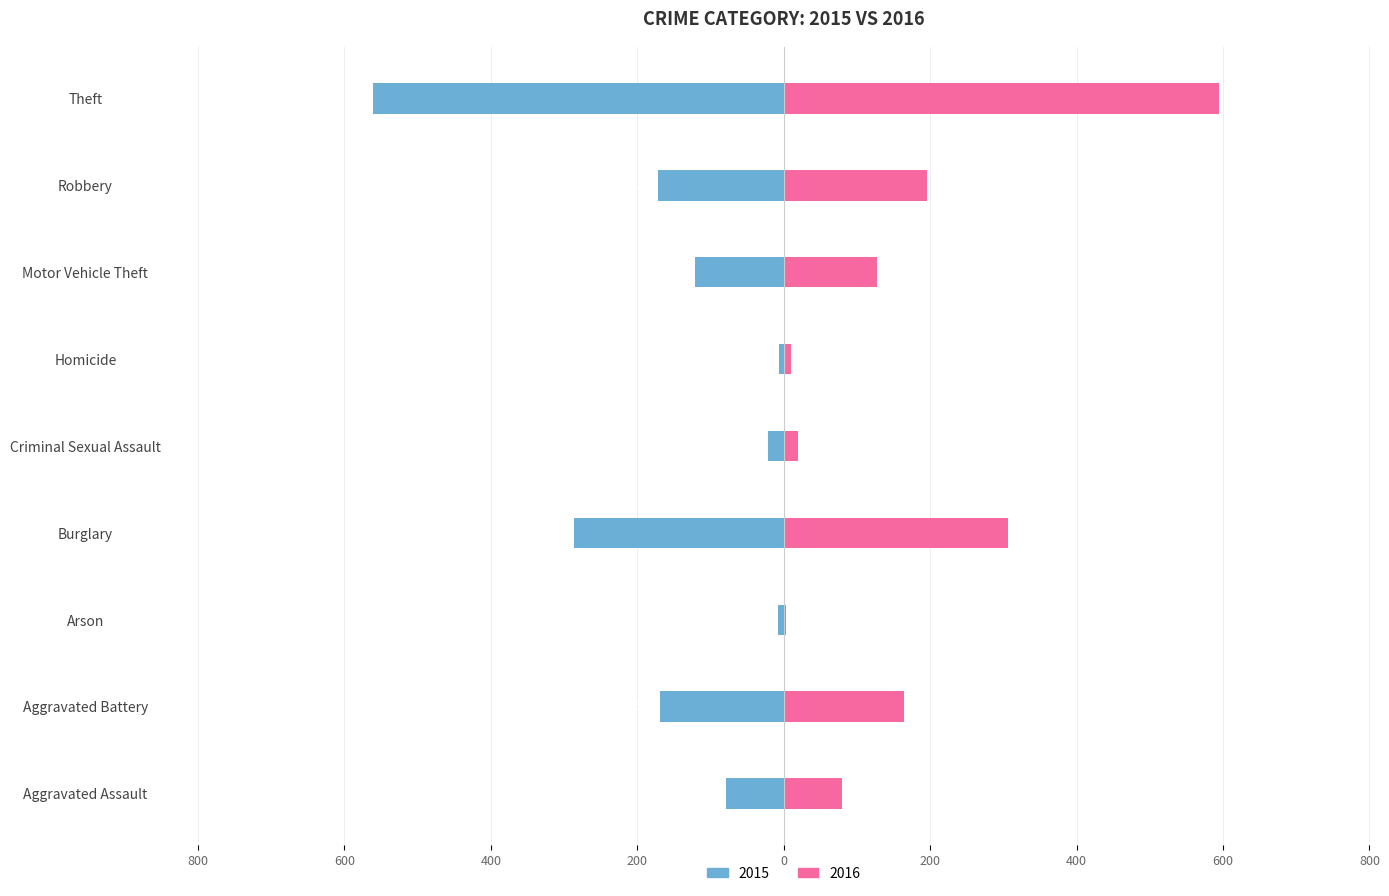

The value of 2016 at Burglary is 307. True or false?

True